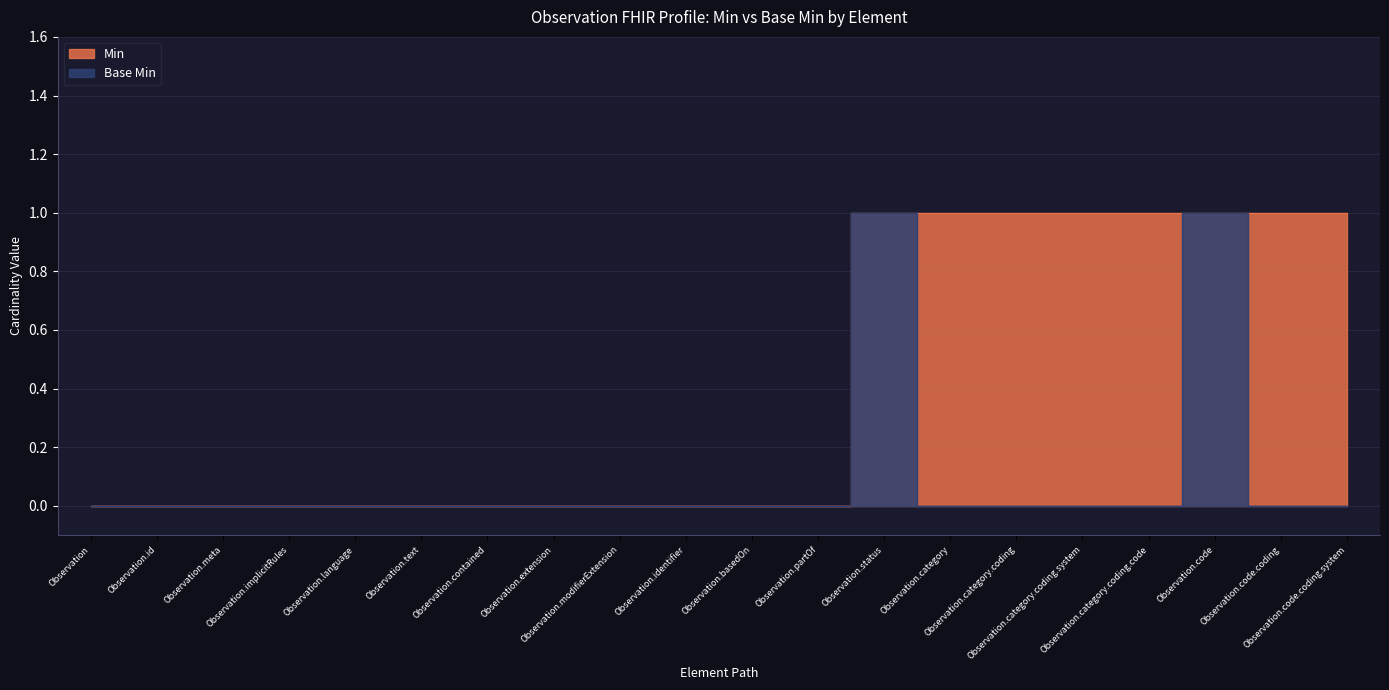

List the series in order of their peak value, highest first.

Min, Base Min